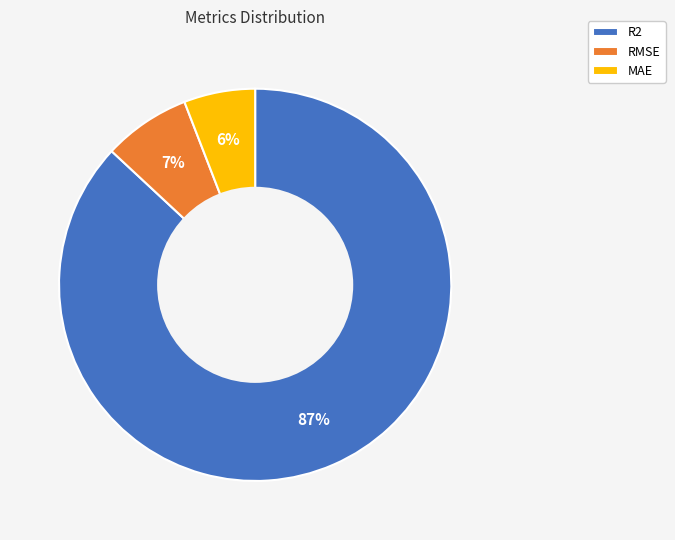

Count the number of slices in the pie.

3